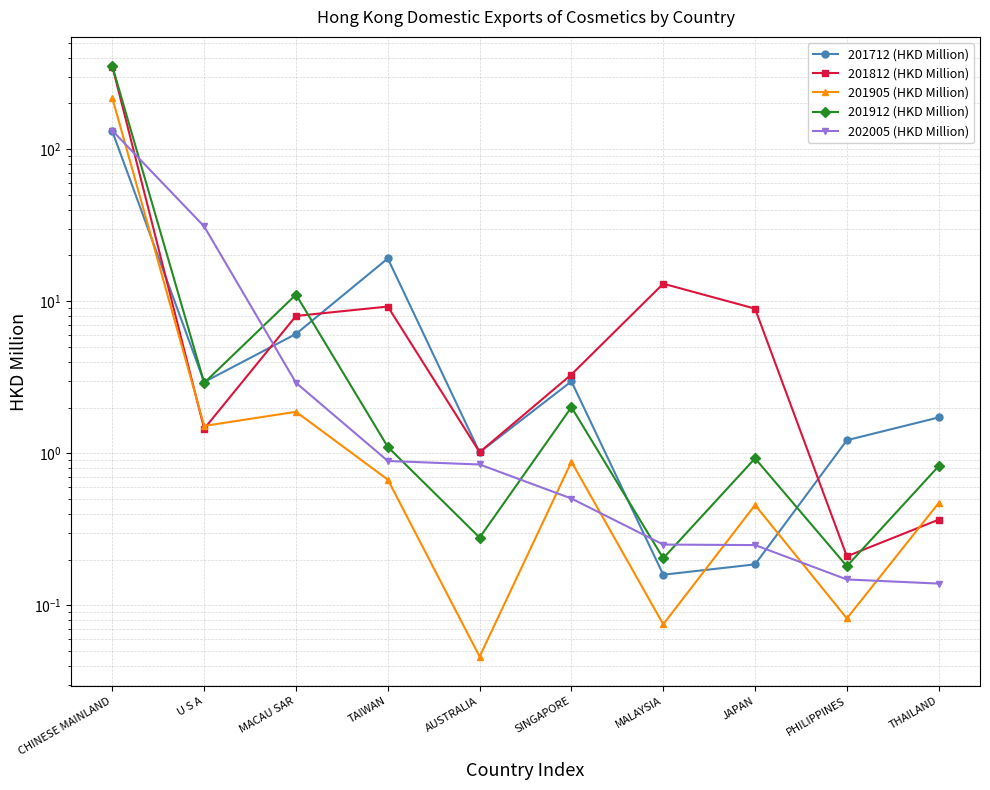

Rank the series at JAPAN from lowest to highest value.

201712 (HKD Million), 202005 (HKD Million), 201905 (HKD Million), 201912 (HKD Million), 201812 (HKD Million)